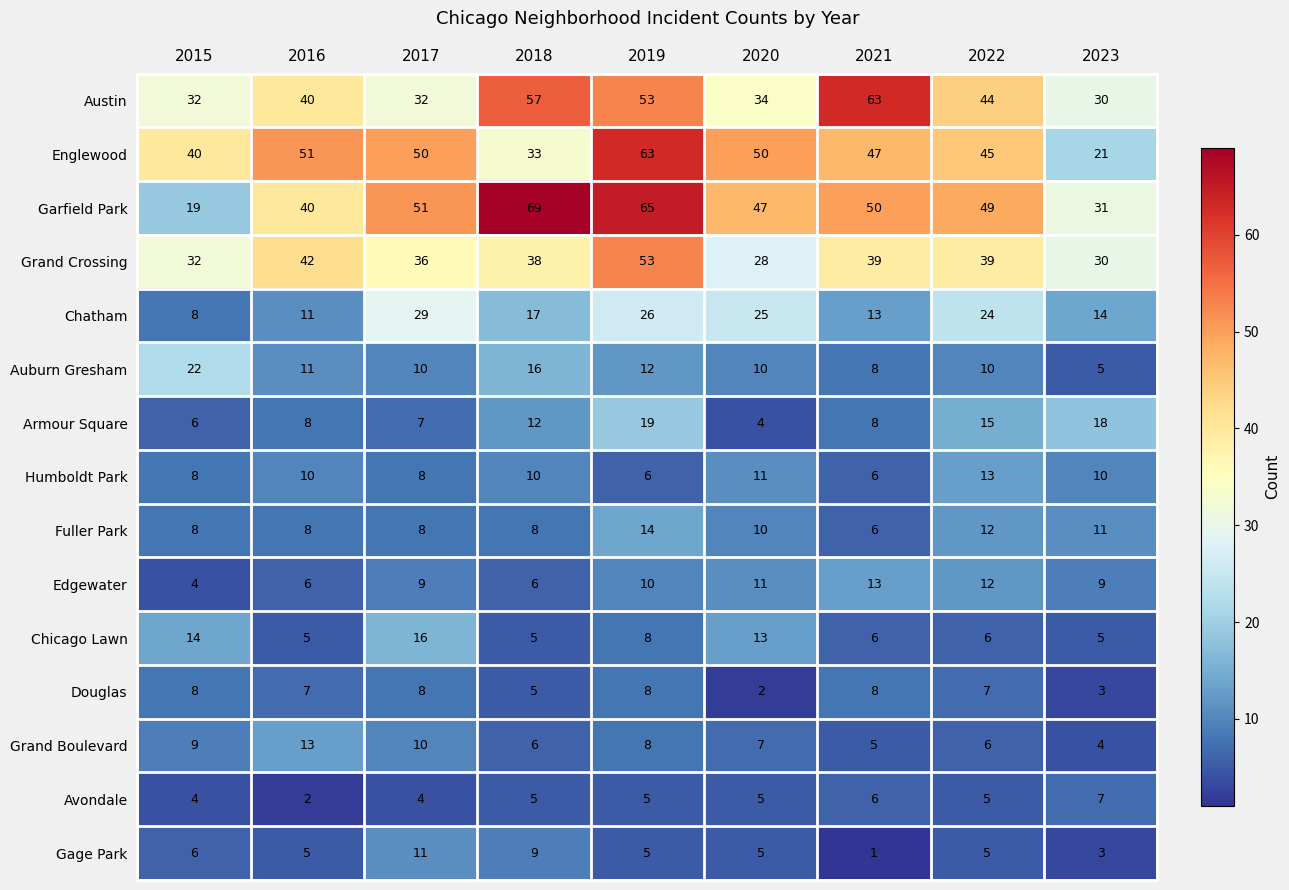

At which category is the sum across all series the highest?

2019